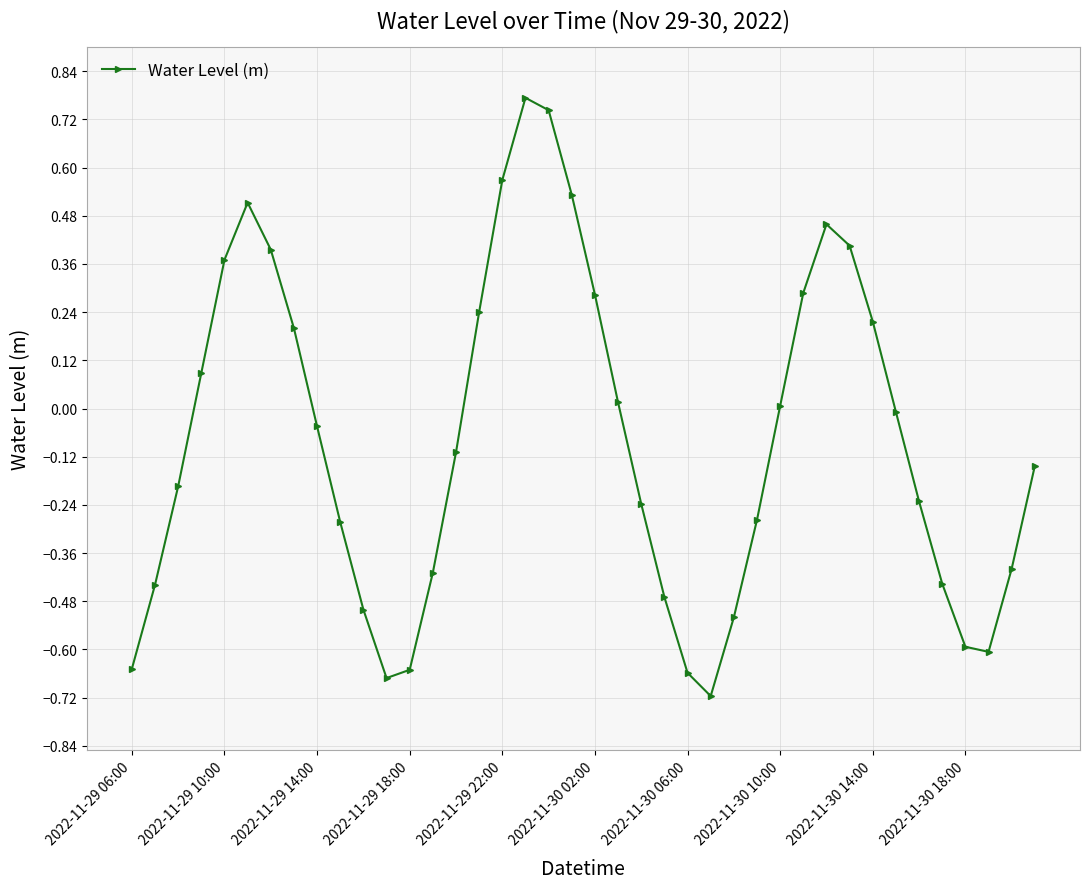

What is the difference between the second highest and minimum values?

1.5